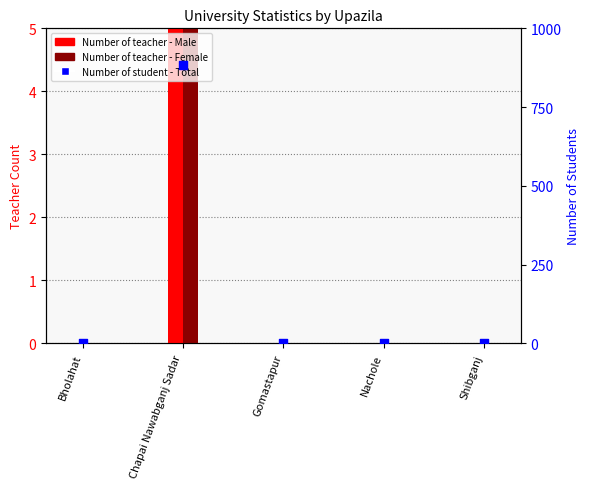

At which category is the sum across all series the highest?

Chapai Nawabganj Sadar